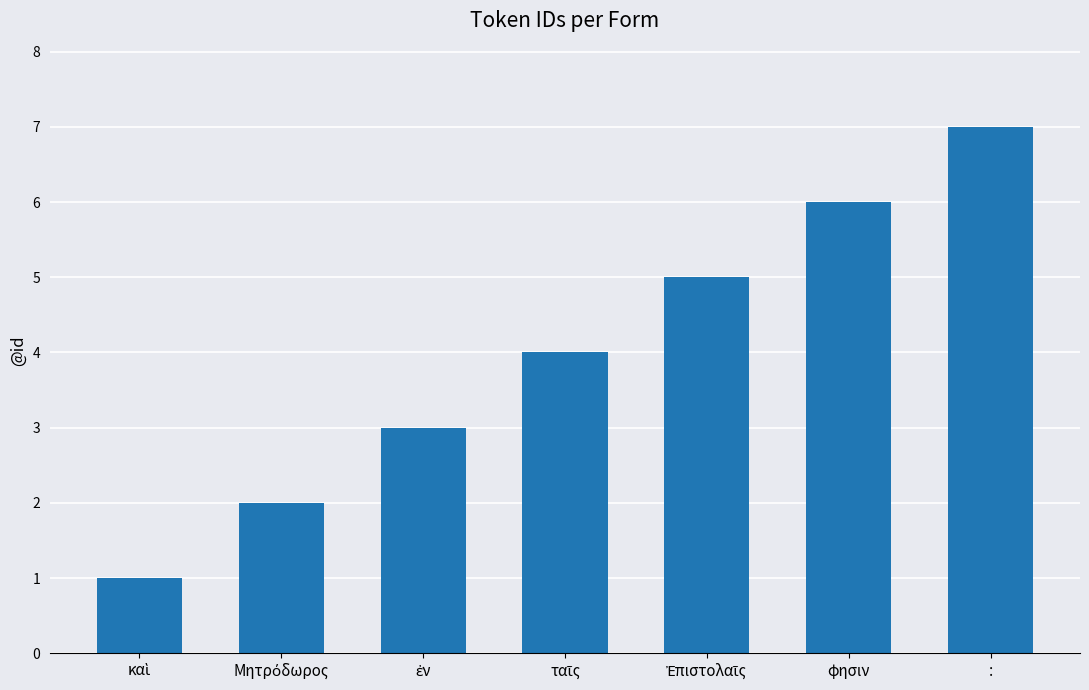

Which category has the highest value across all series?

: